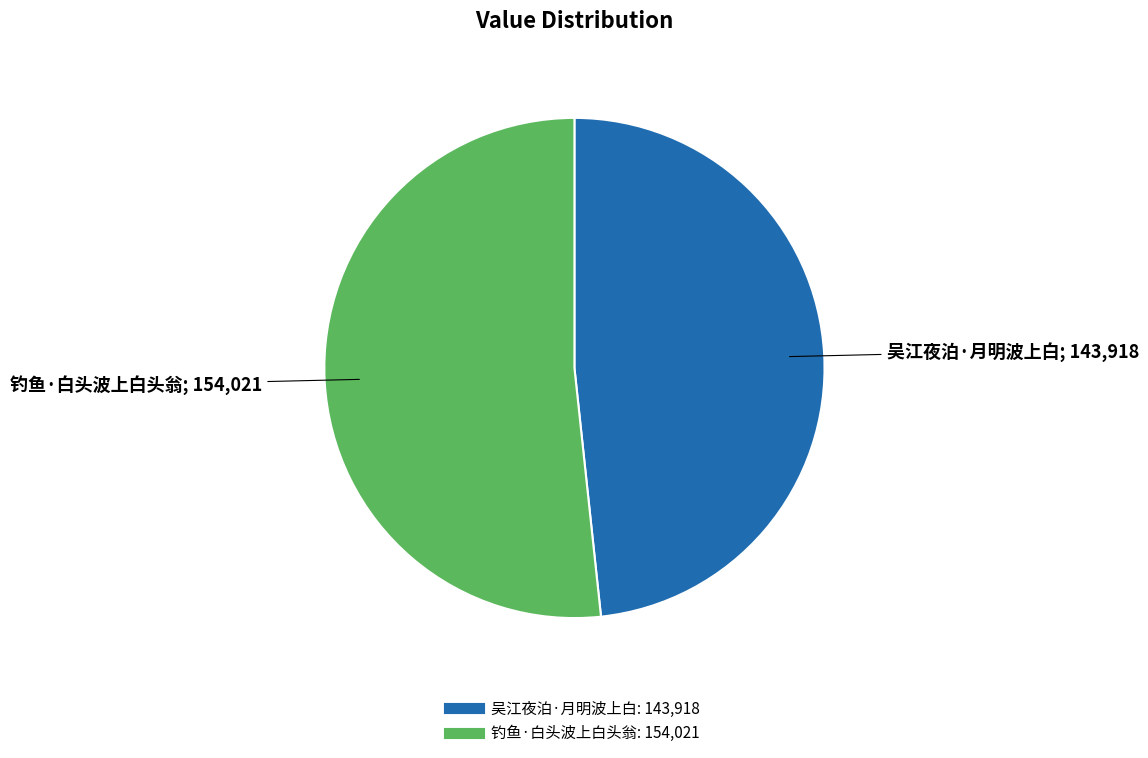

Does 吴江夜泊·月明波上白 represent more than half of the total?

No